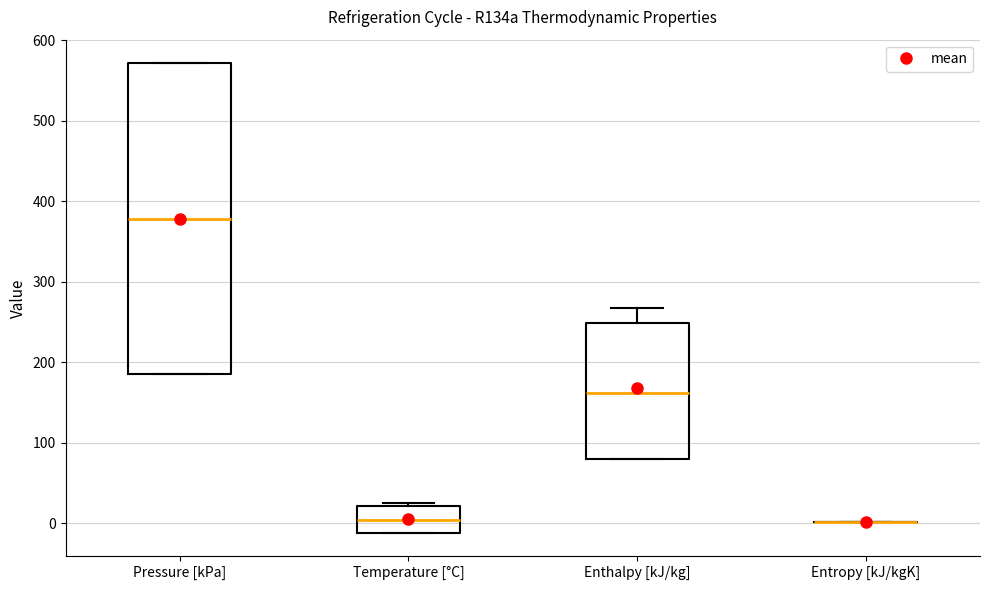

Reading left to right, transcribe this box plot: for each box, give where its median line is, the range the box spans, and where its two whiskers end, as read against the y-axis. The values are not printed on the chart, so give them approximately, as read against the axis.

Pressure [kPa]: median 380, box 190 to 570, whiskers 190 to 570
Temperature [°C]: median 0, box -10 to 20, whiskers -10 to 30
Enthalpy [kJ/kg]: median 160, box 80 to 250, whiskers 80 to 270
Entropy [kJ/kgK]: box collapsed to a line at 0, whiskers 0 to 0